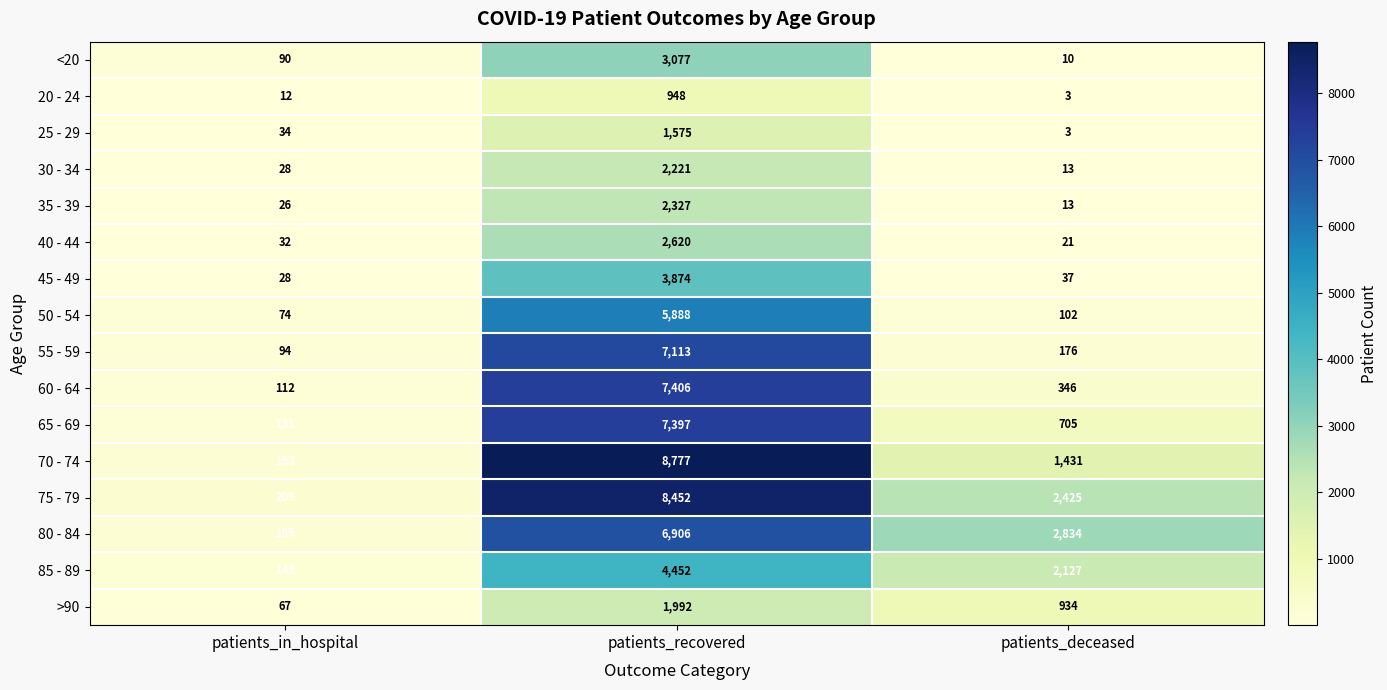

What is the average value of the 30 - 34 series?

754